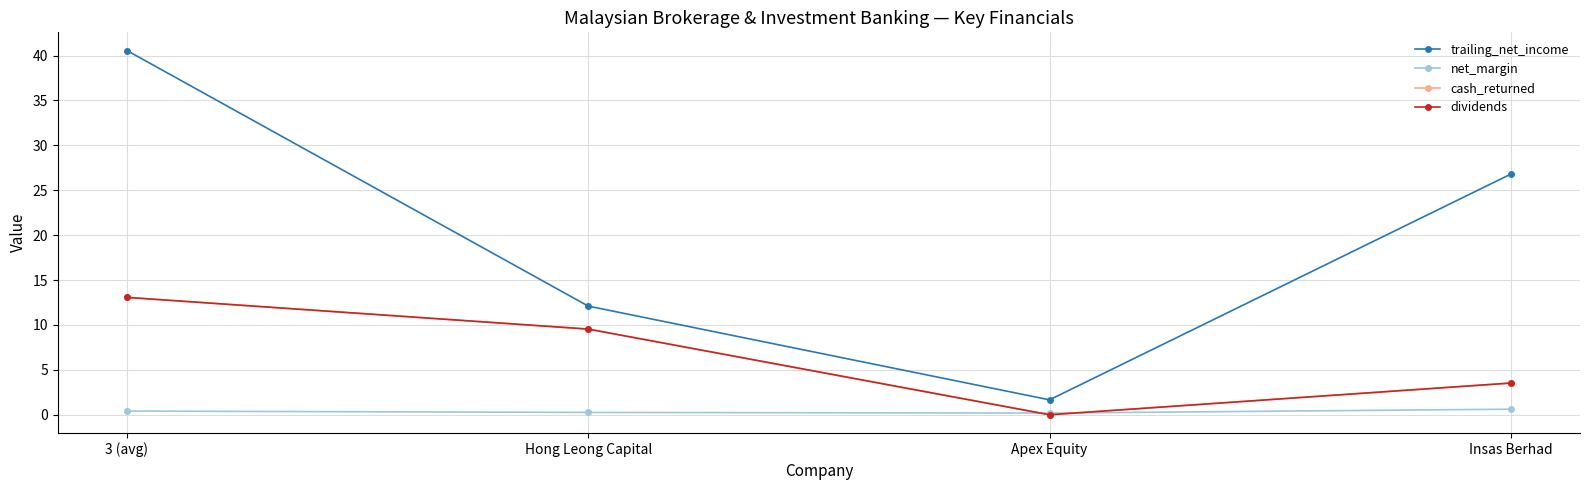

Rank the series at Hong Leong Capital from lowest to highest value.

net_margin, cash_returned, dividends, trailing_net_income